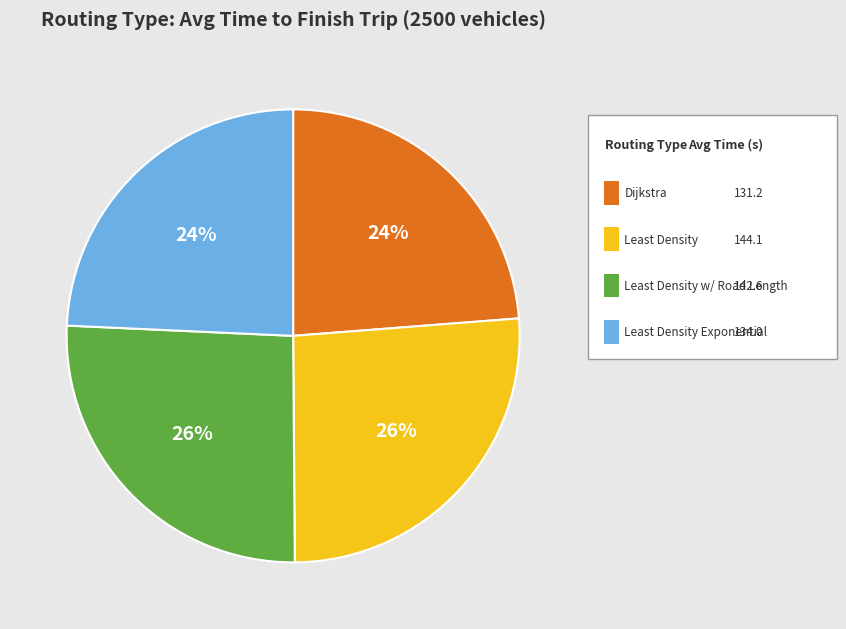

Combined, what portion of the pie is Least Density Exponential and Least Density?

50.4%